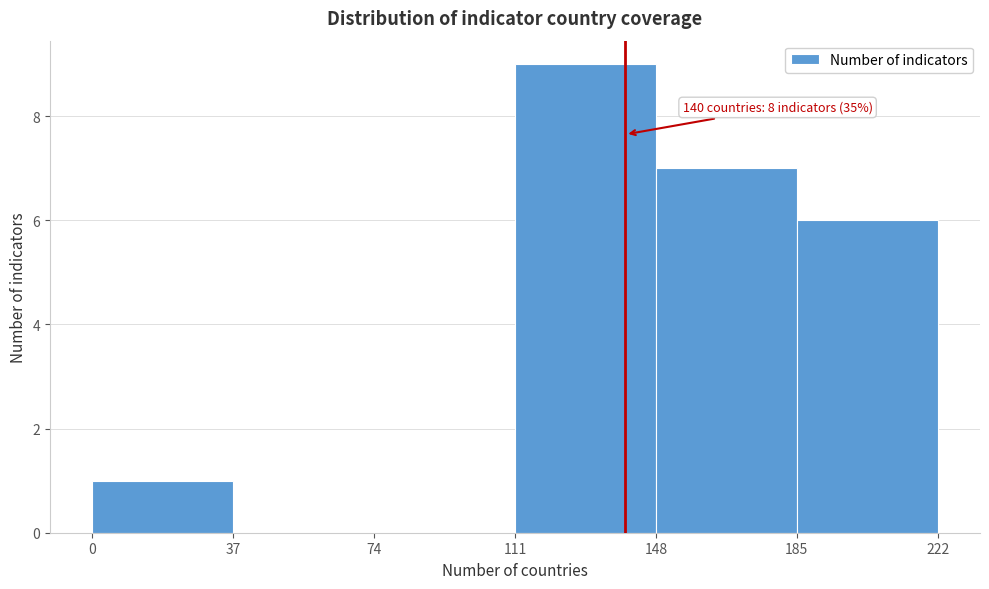

Which range on the x-axis has the tallest bar?

111 to 148